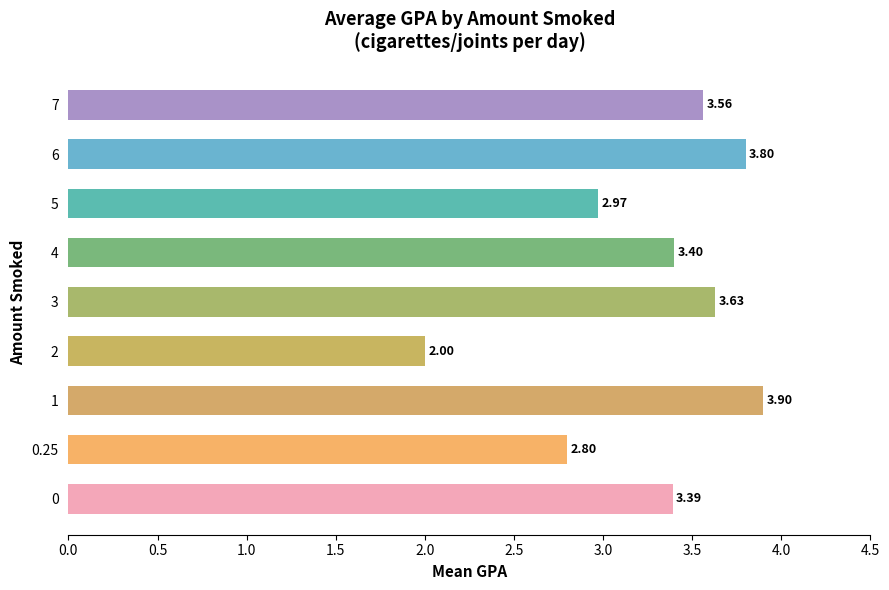

Rank the categories by value from lowest to highest.

2, 0.25, 5, 0, 4, 7, 3, 6, 1